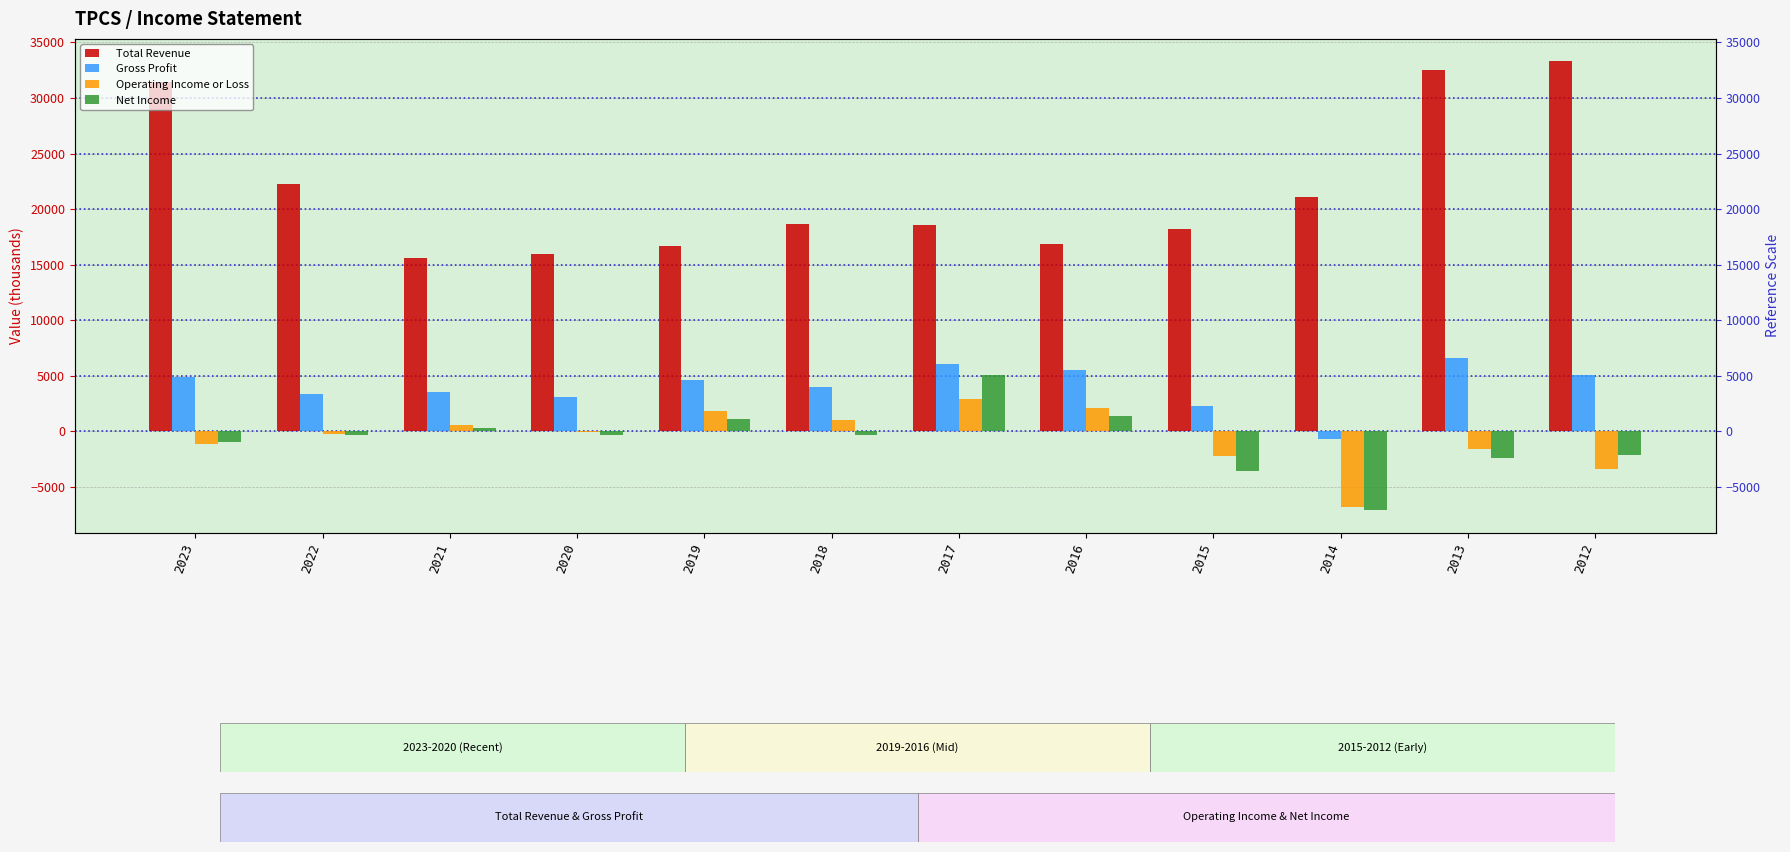

At which category is the sum across all series the highest?

2013